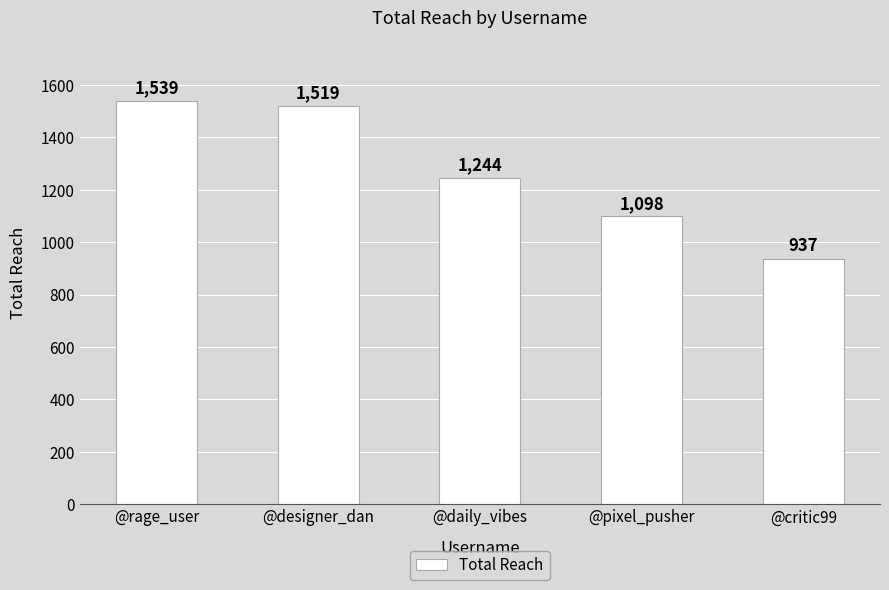

Where is the data nearest to the value 1238?

@daily_vibes